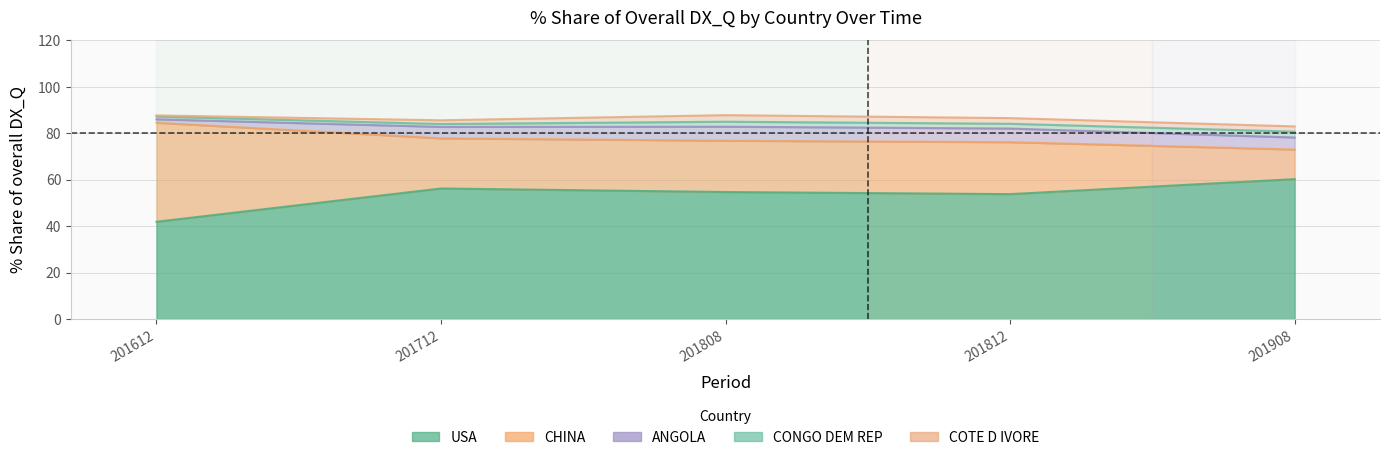

The value of USA at 201712 is 97.2. True or false?

False